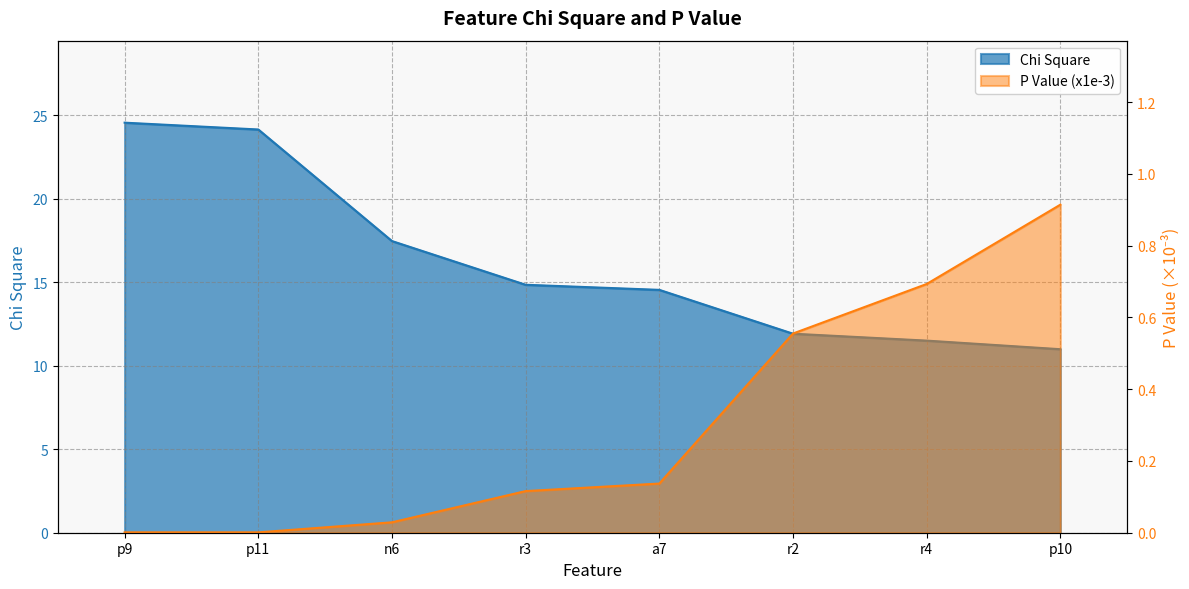

What is the label of the 2nd point from the right?

r4